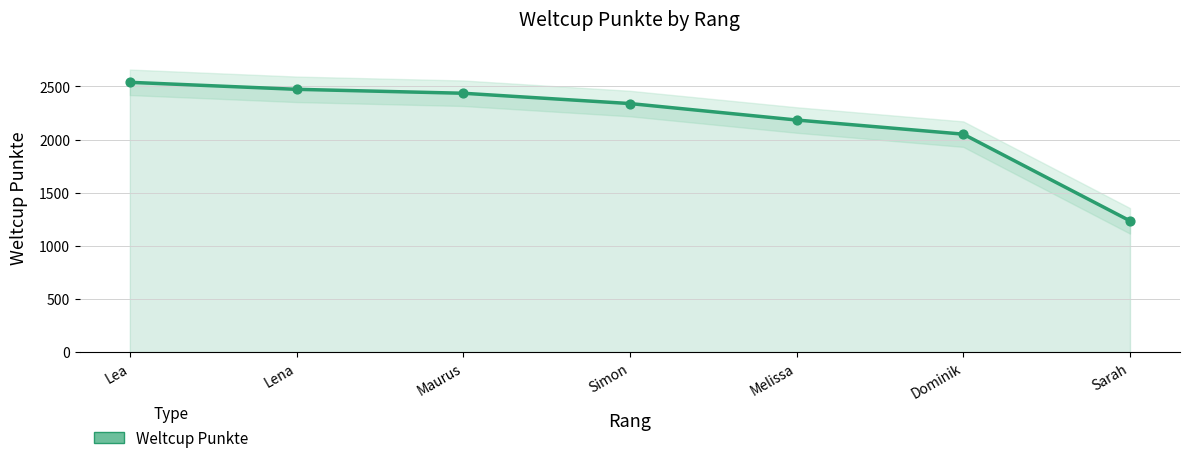

Between Lena and Simon, which is larger?

Lena